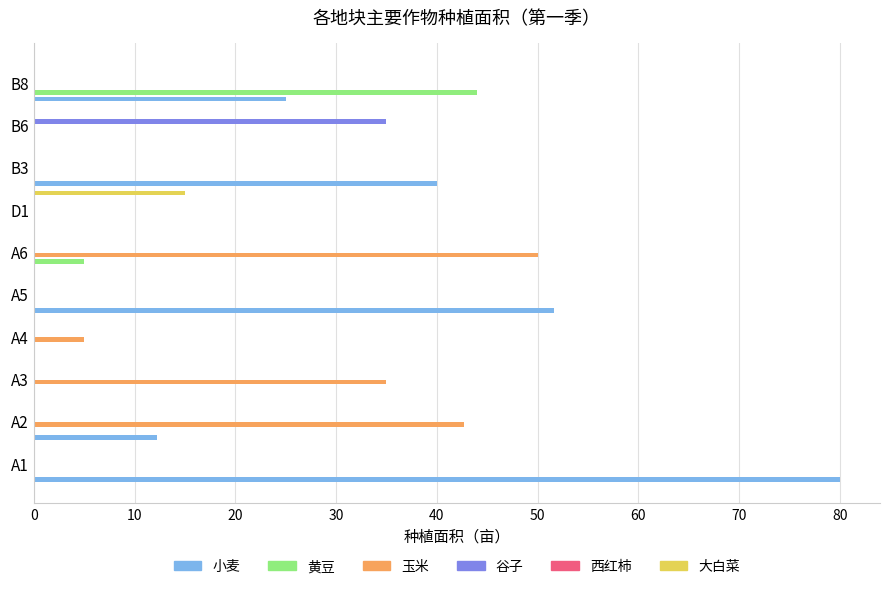

Is the value of 谷子 at A1 greater than the value of 大白菜 at B8?

No